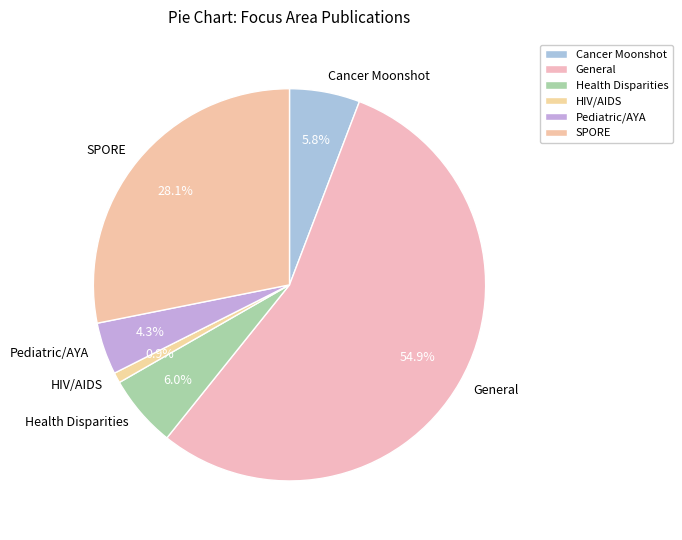

What is the largest slice in the pie chart?

General